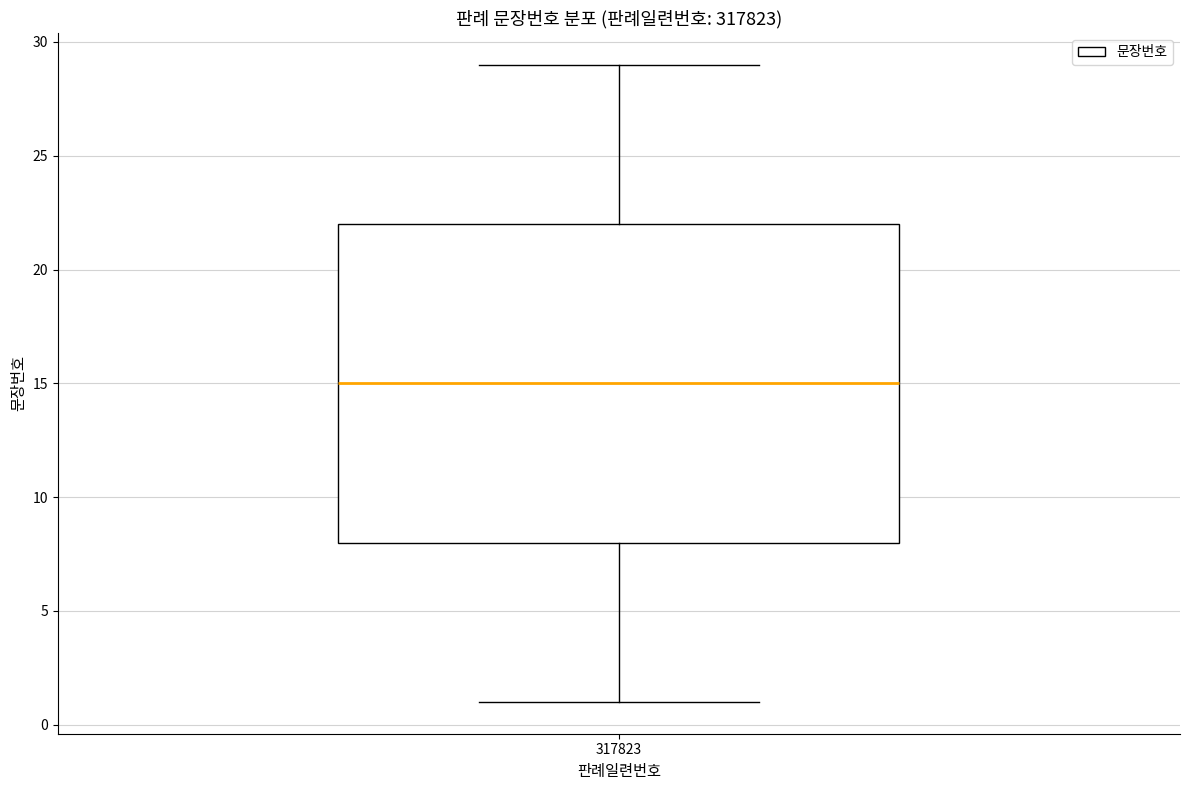

Read this box plot against the y-axis: the position of the median line, the range covered by the box, and the ends of both whiskers. The values are not printed on the chart, so give them approximately, as read against the axis.

median 15, box 8 to 22, whiskers 1 to 29